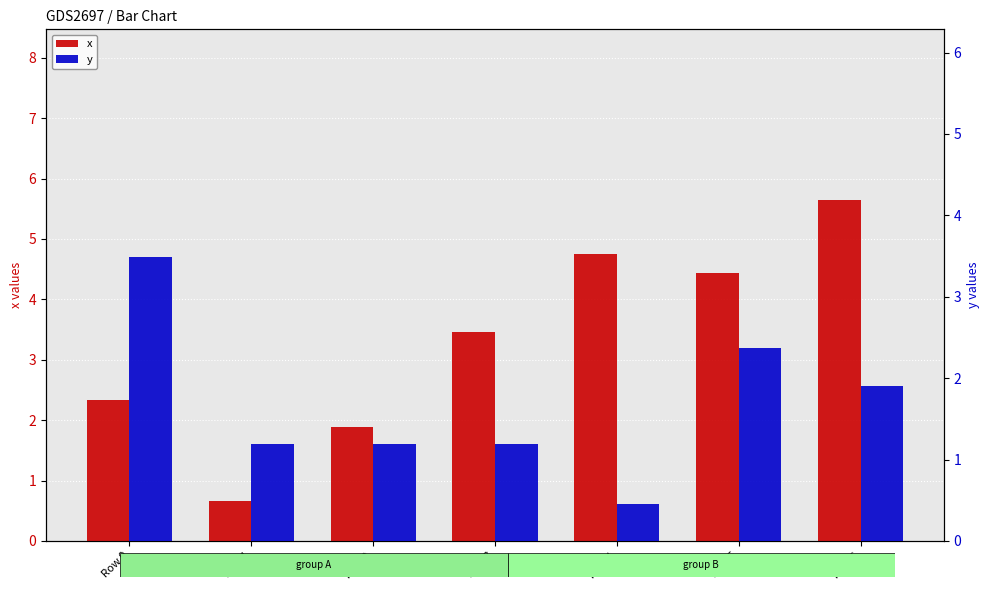

What is the sum of all x values?

23.2